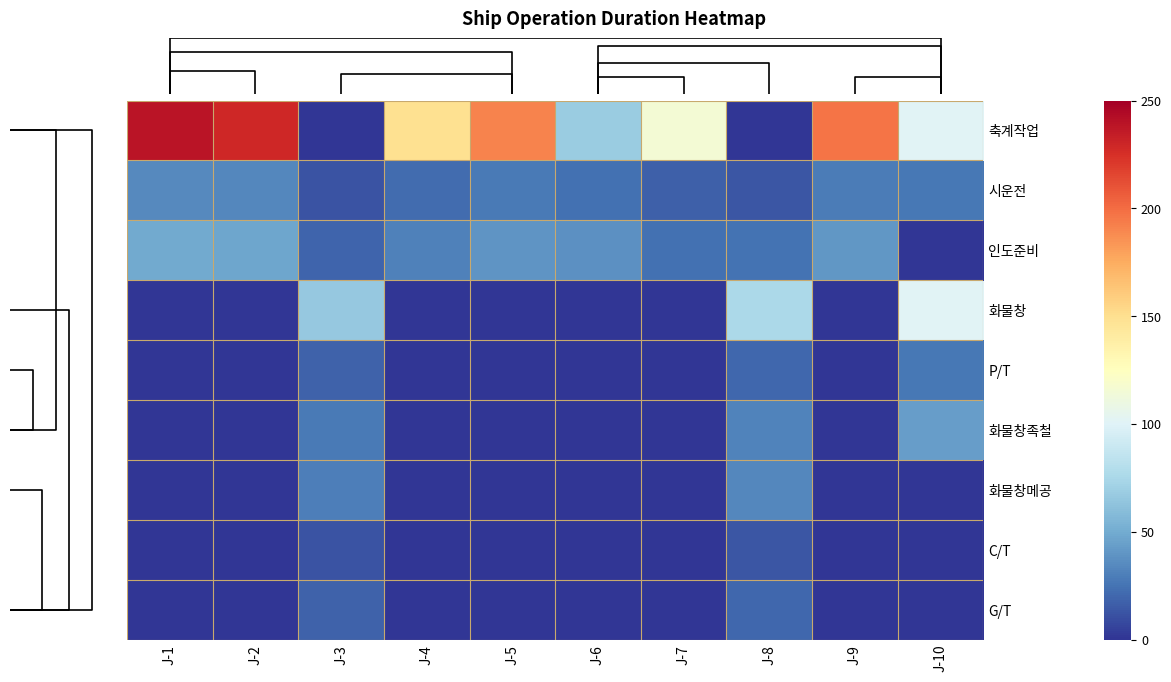

How many positive values does the 화물창족철 series have?

3